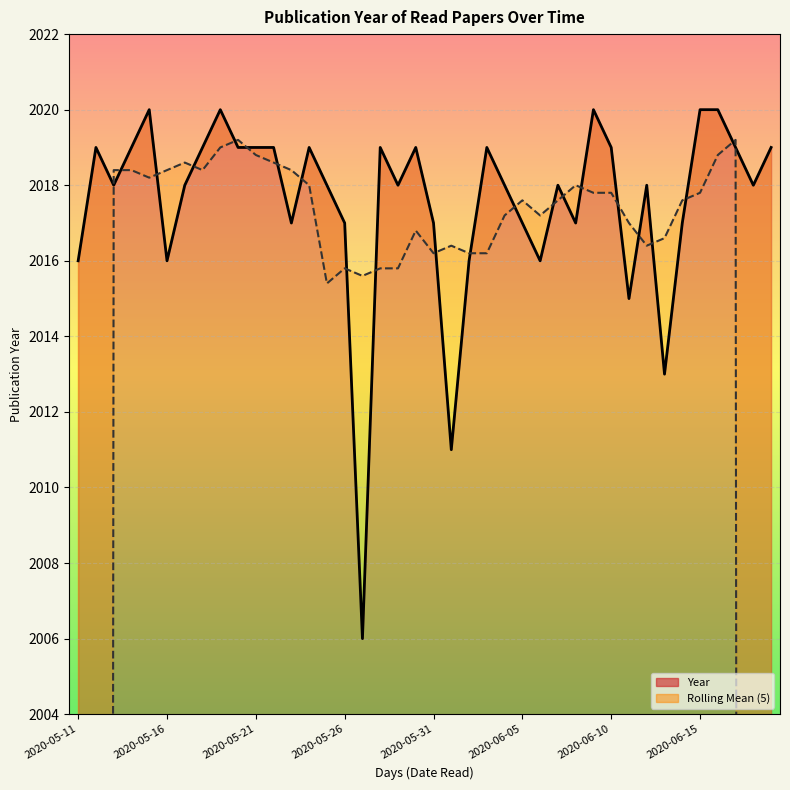

How many data points does each series have?

40